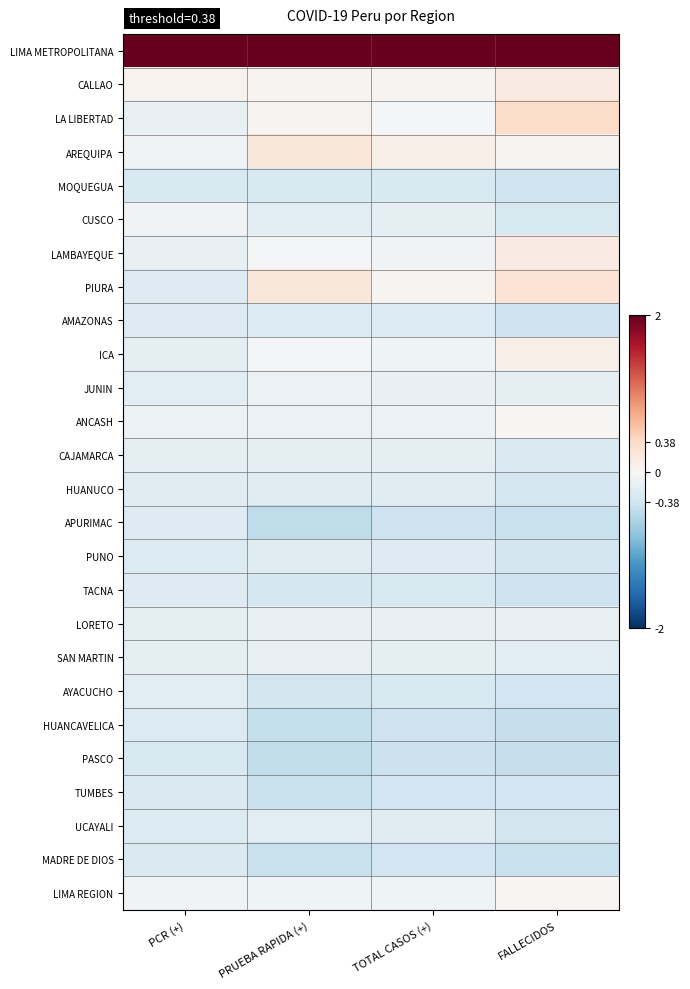

What is the total value across all series at PRUEBA RAPIDA (+)?

-2.9